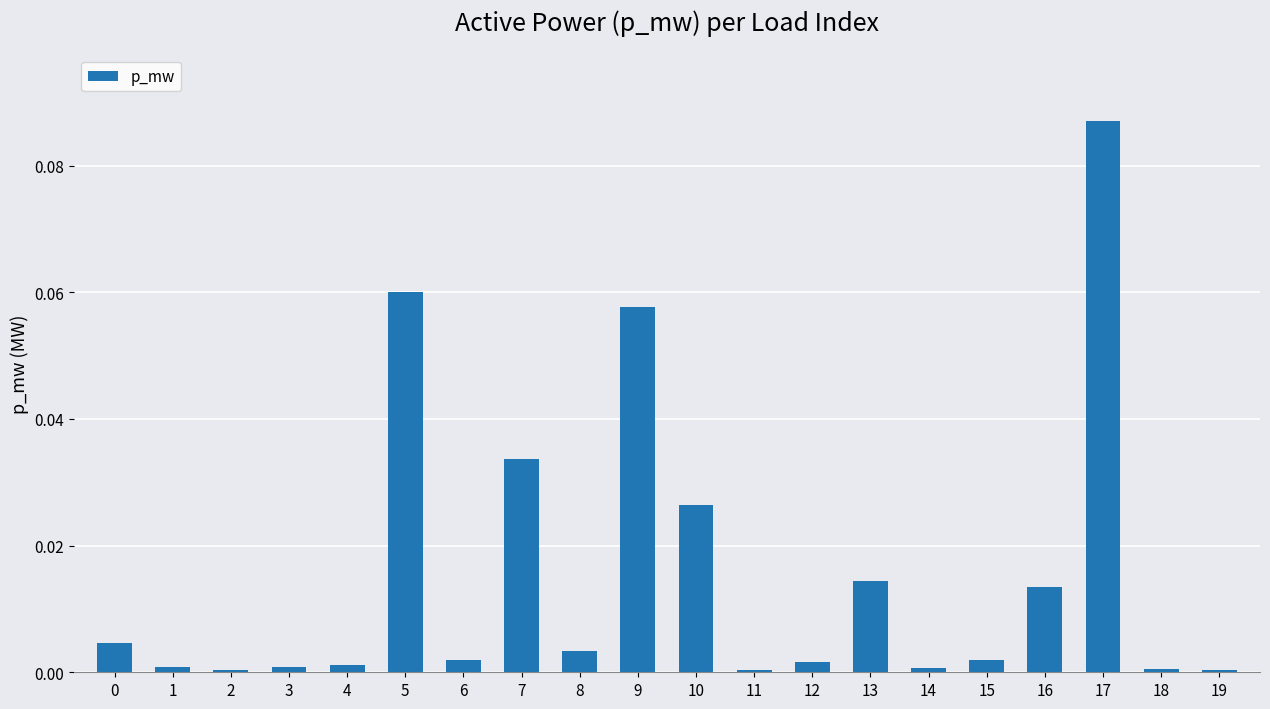

The chart shows a value of 0.0 at 15. True or false?

True